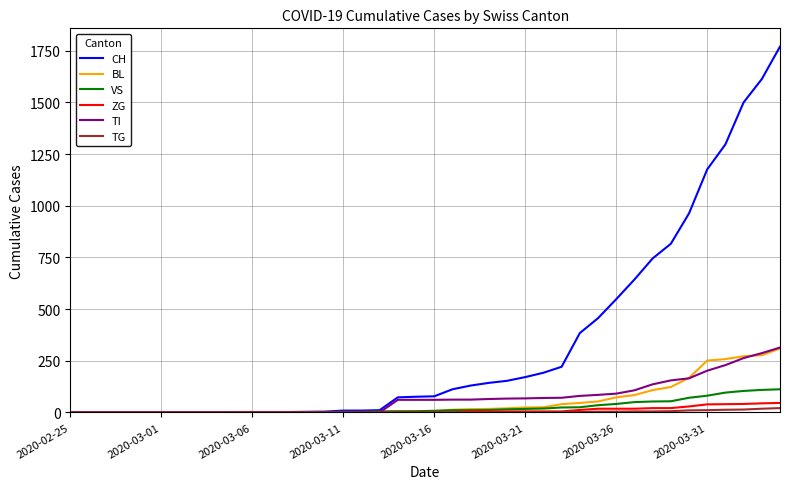

What is the greatest value displayed?

1770